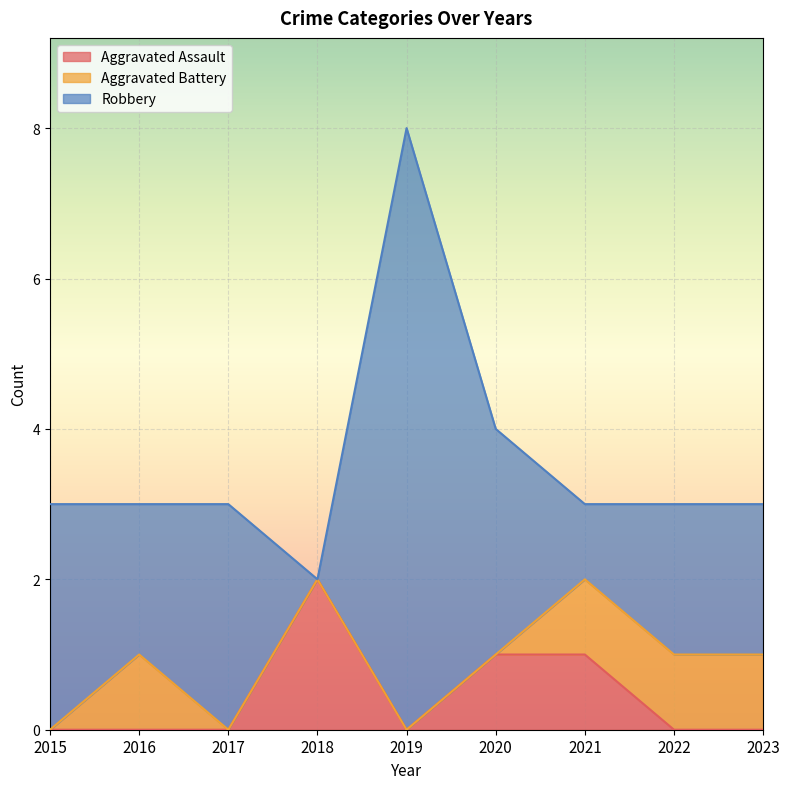

At which category does the chart reach its minimum across all series?

2015